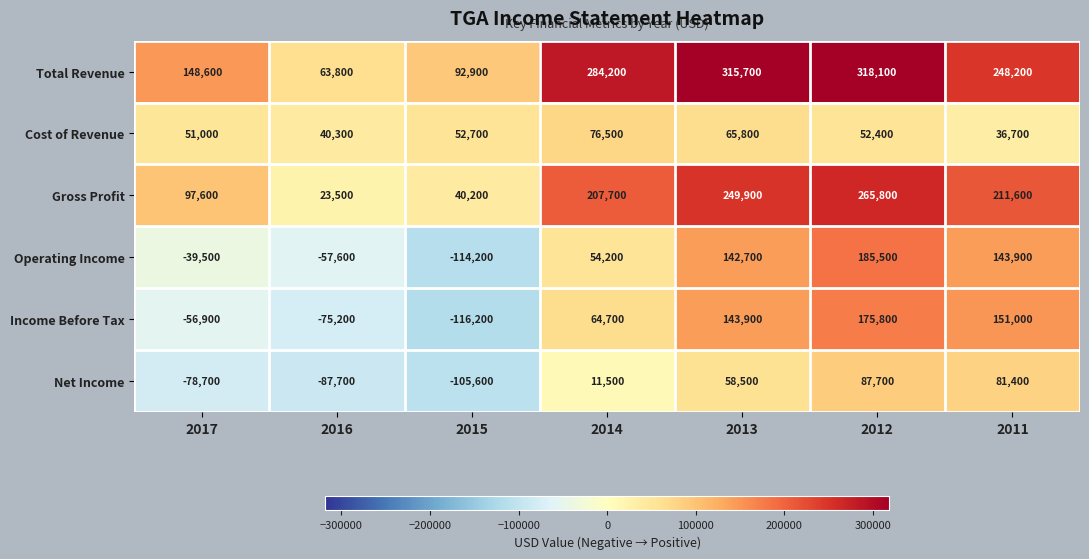

Rank the series by their maximum value, from highest to lowest.

Total Revenue, Gross Profit, Operating Income, Income Before Tax, Net Income, Cost of Revenue